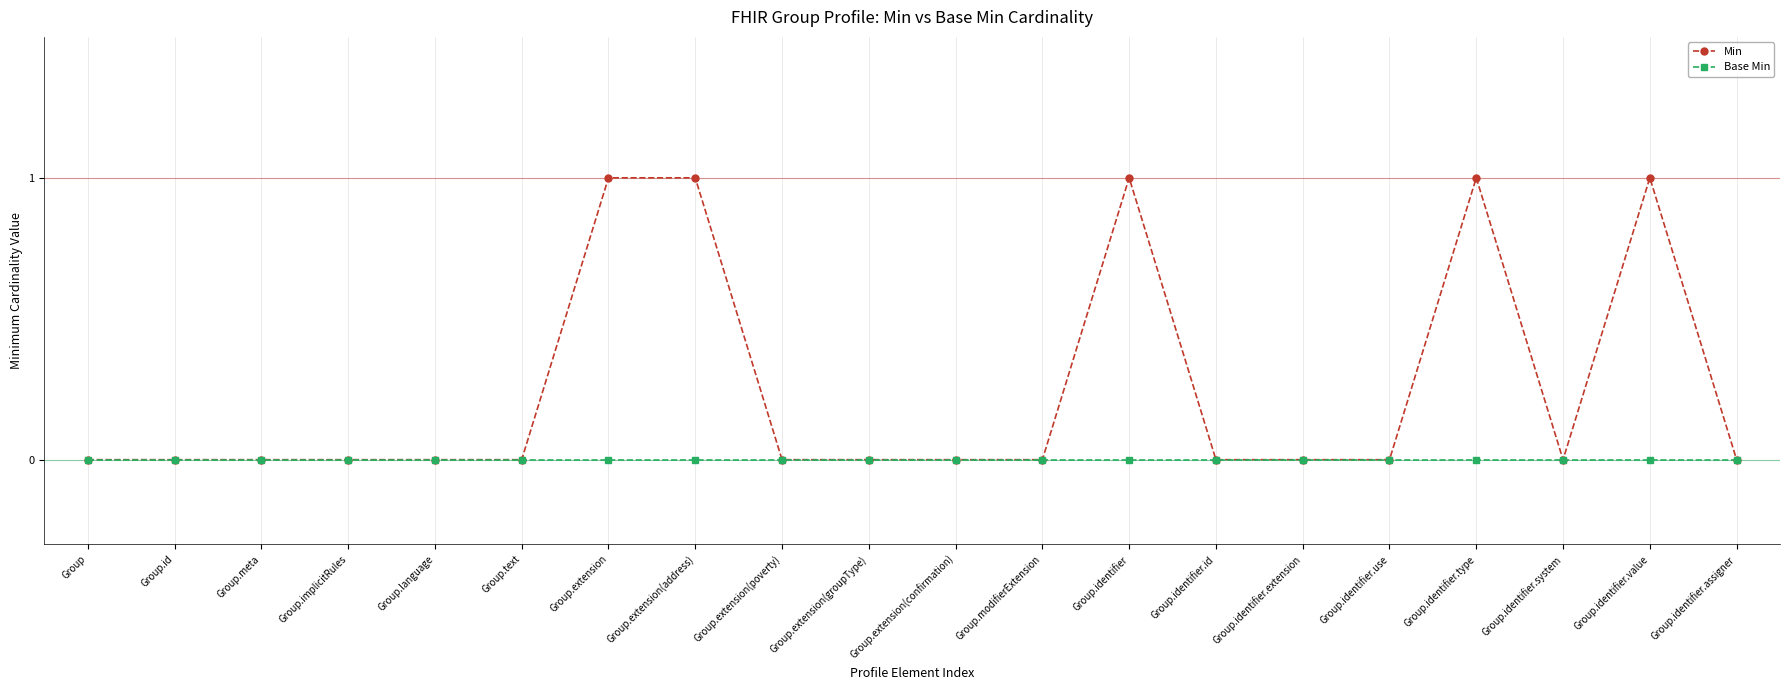

Which series has the largest range (max minus min)?

Min